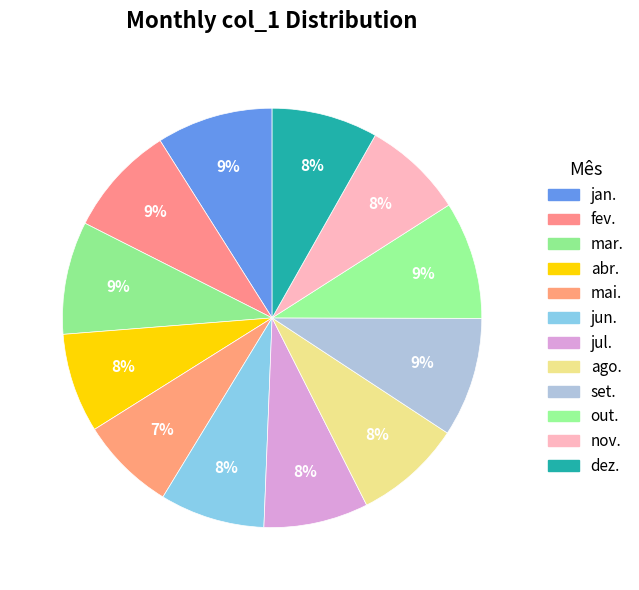

What is the largest slice in the pie chart?

set.